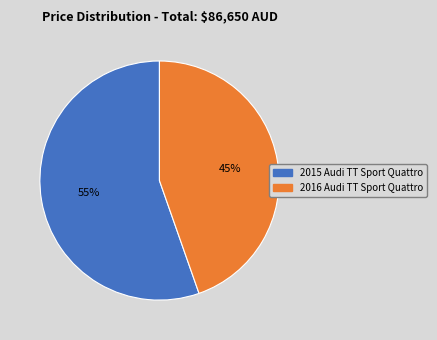

Count the number of slices in the pie.

2